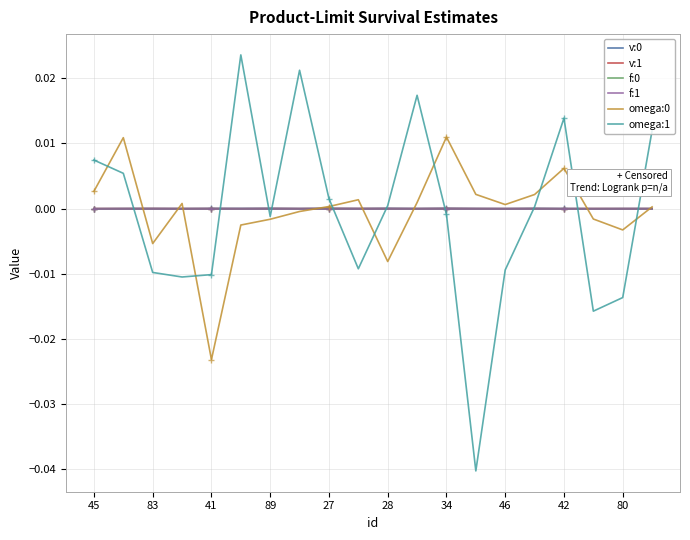

Which series has the largest total across all categories?

v:0